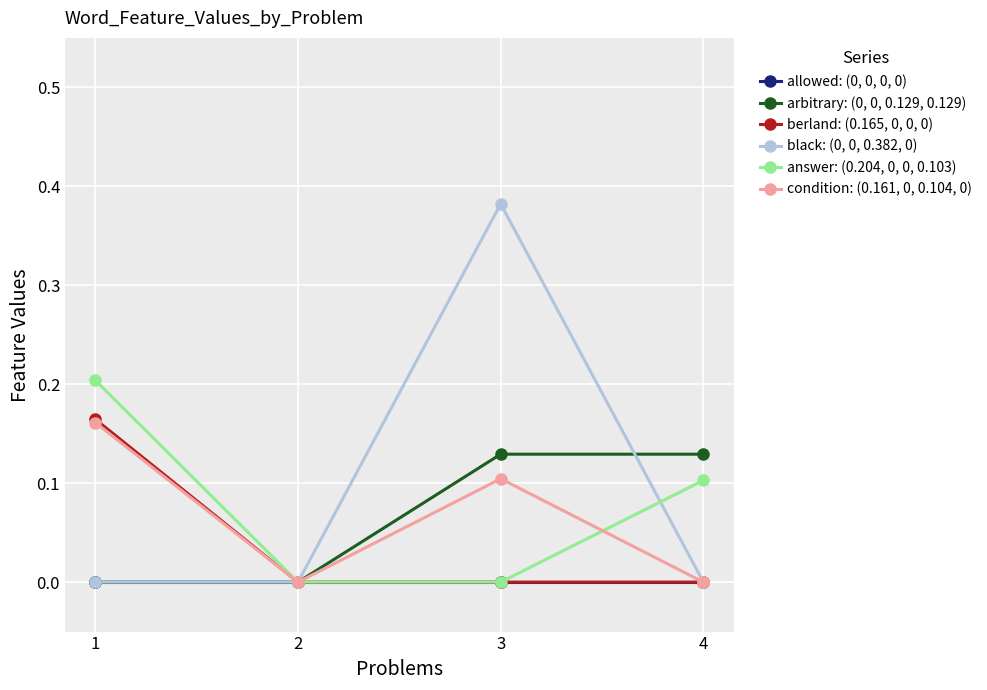

Which series has the widest spread of values?

black: (0, 0, 0.382, 0)